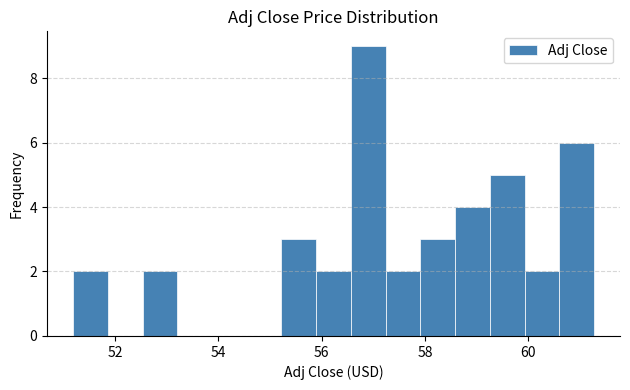

Read against the x-axis, roughly where is the centre of the tallest bar?

57.0